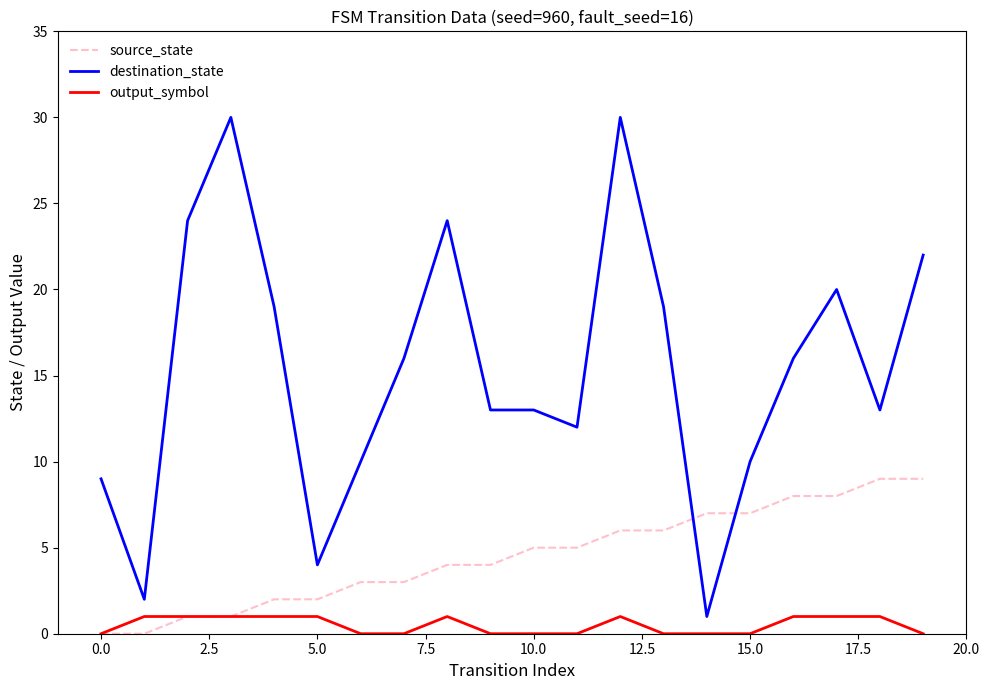

True or false: destination_state and output_symbol intersect in this chart.

False